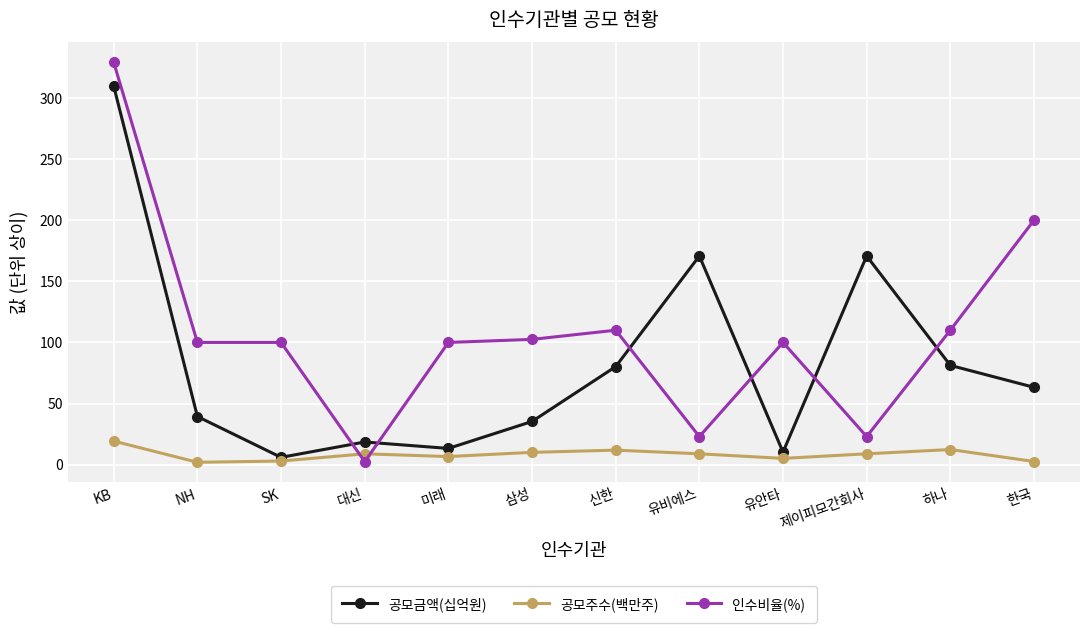

What value does the 공모주수(백만주) series have at 미래?

6.7